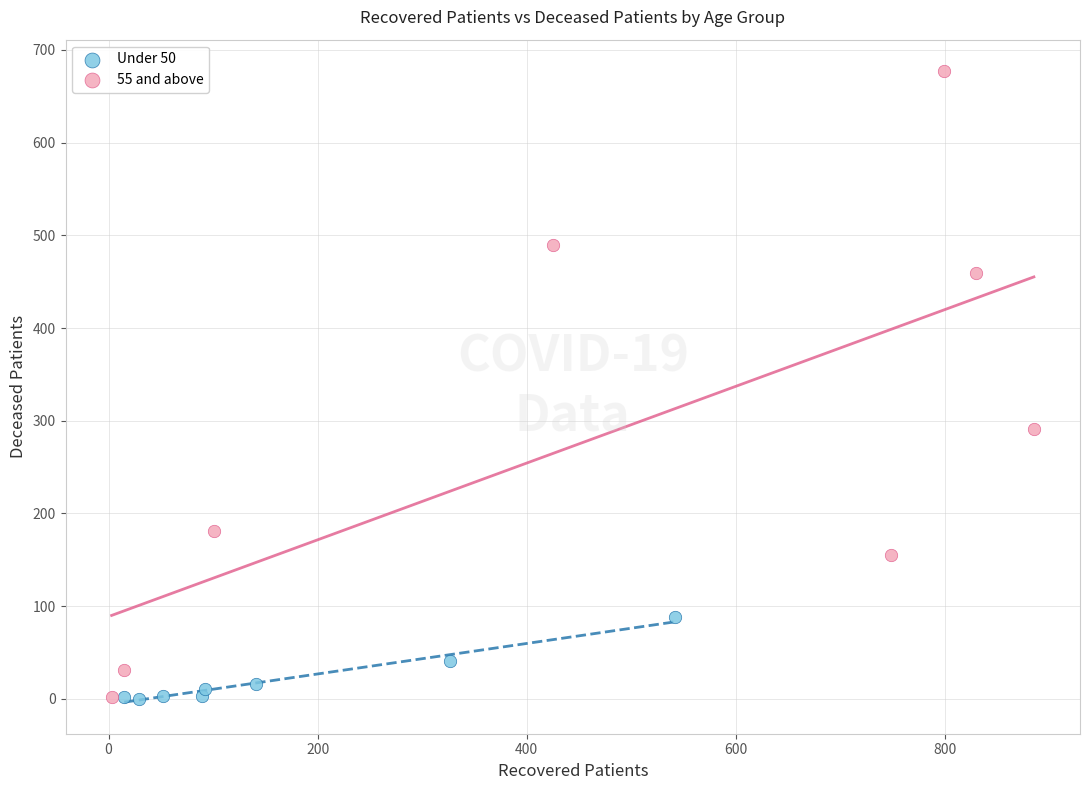

Which series reaches the maximum Y coordinate?

55 and above